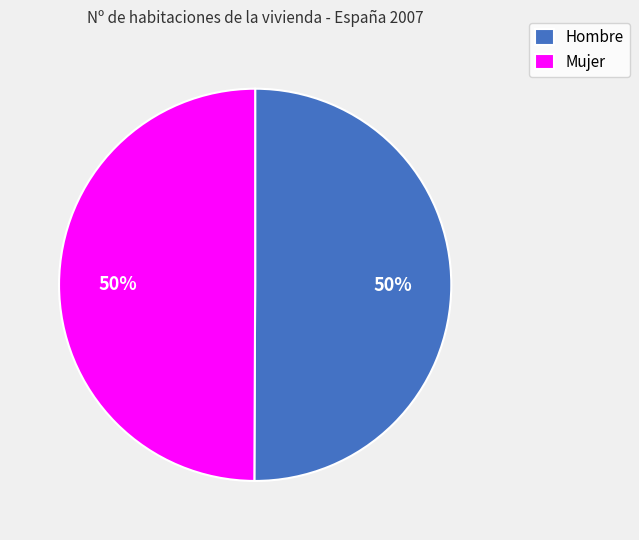

Is the sum of Hombre and Mujer greater than half?

Yes